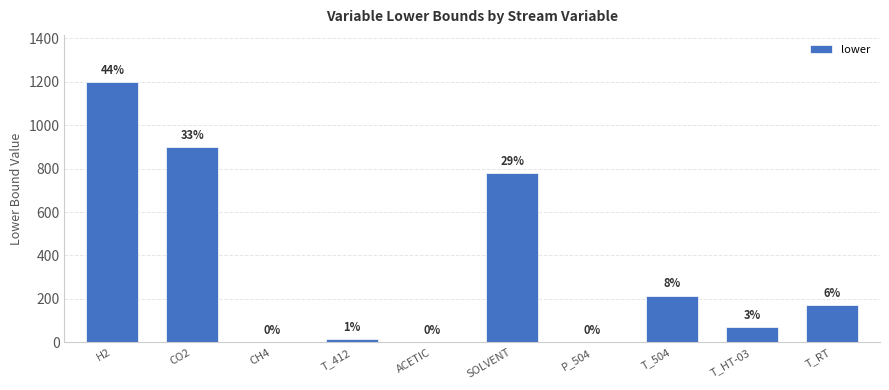

True or false: the data shows 105.3 at T_HT-03.

False